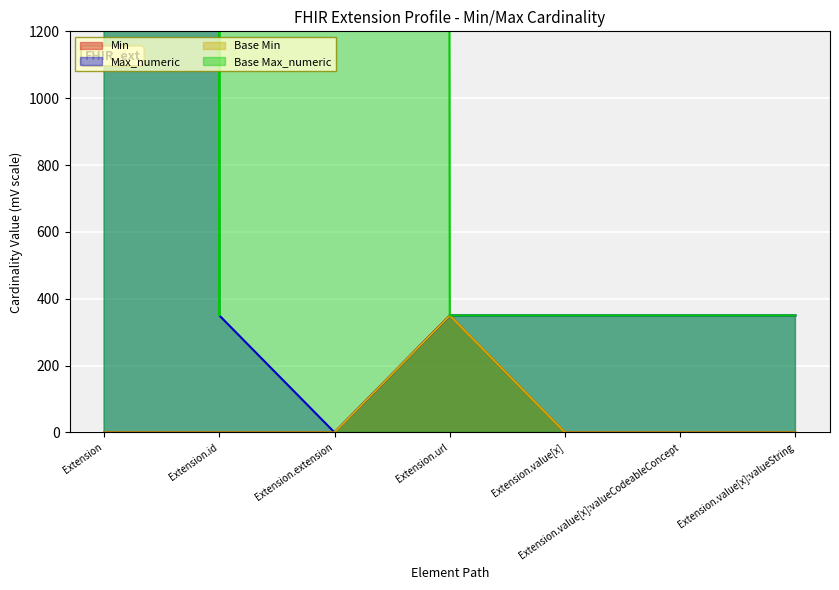

What is the difference between the maximum and minimum values in the Max_numeric series?

349650